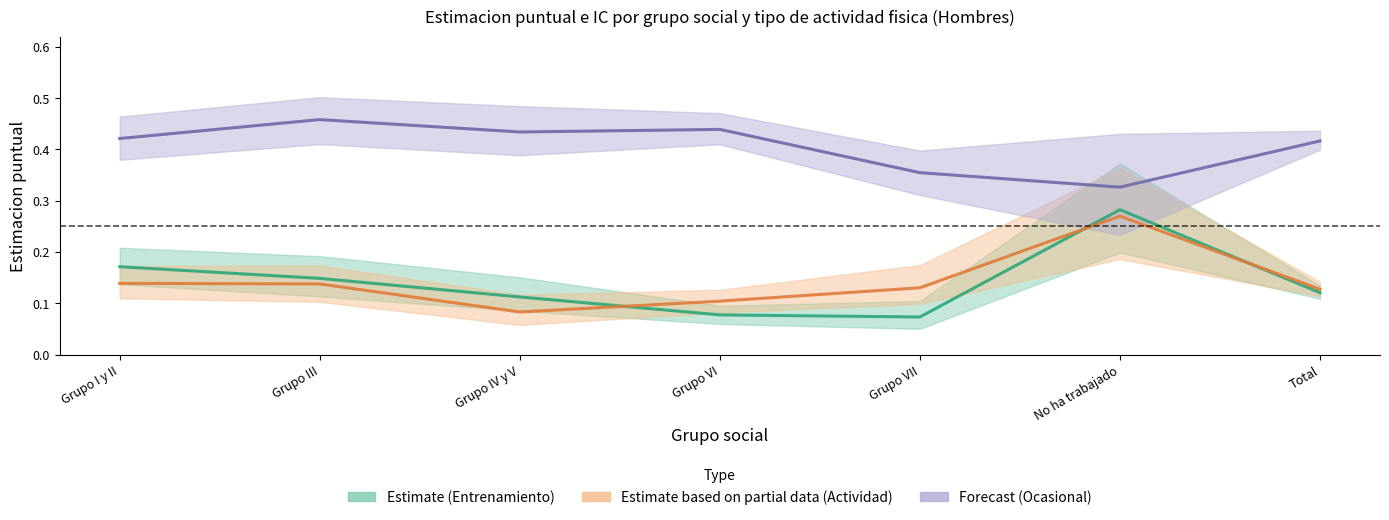

What is the label of the 4th point from the left?

Grupo VI